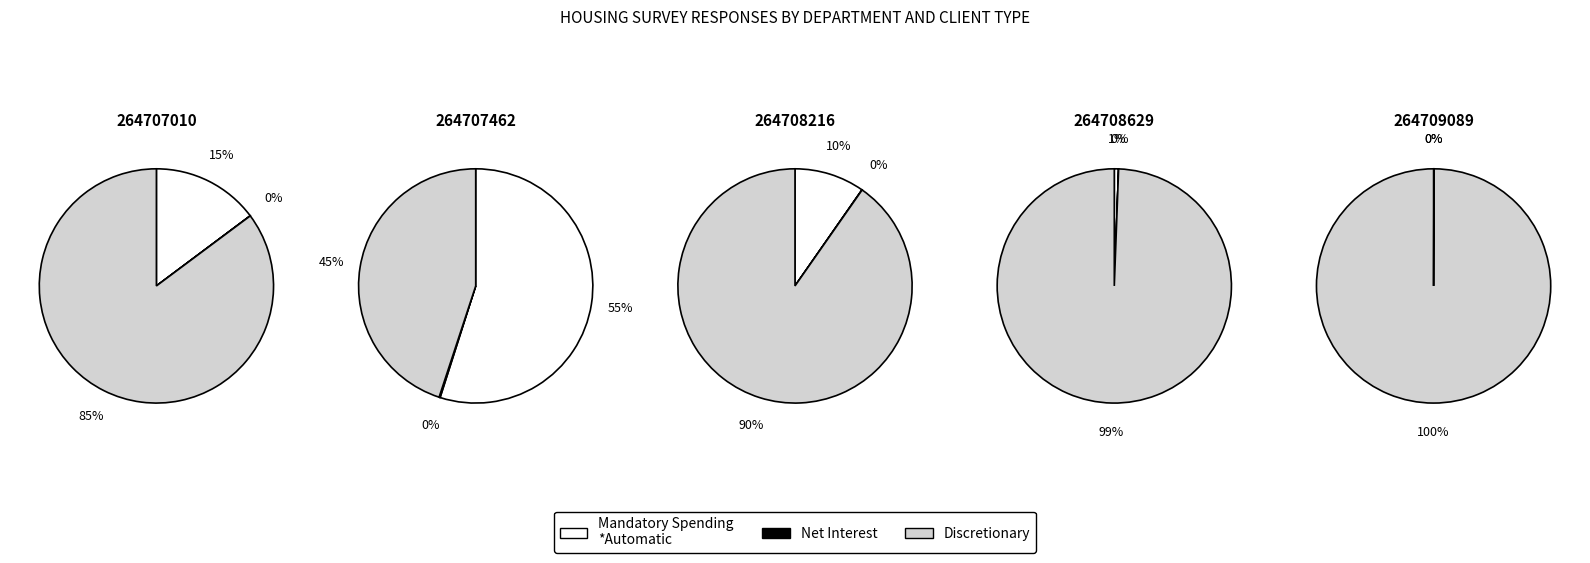

Combined, do 264709089 and 264708629 account for over 50%?

No